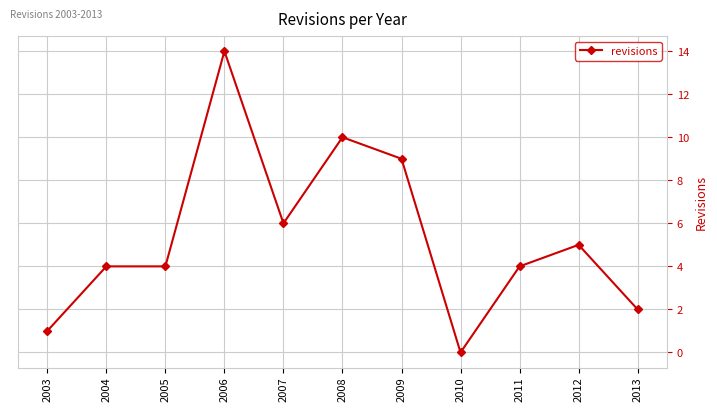

The value at 2006 is 22. True or false?

False